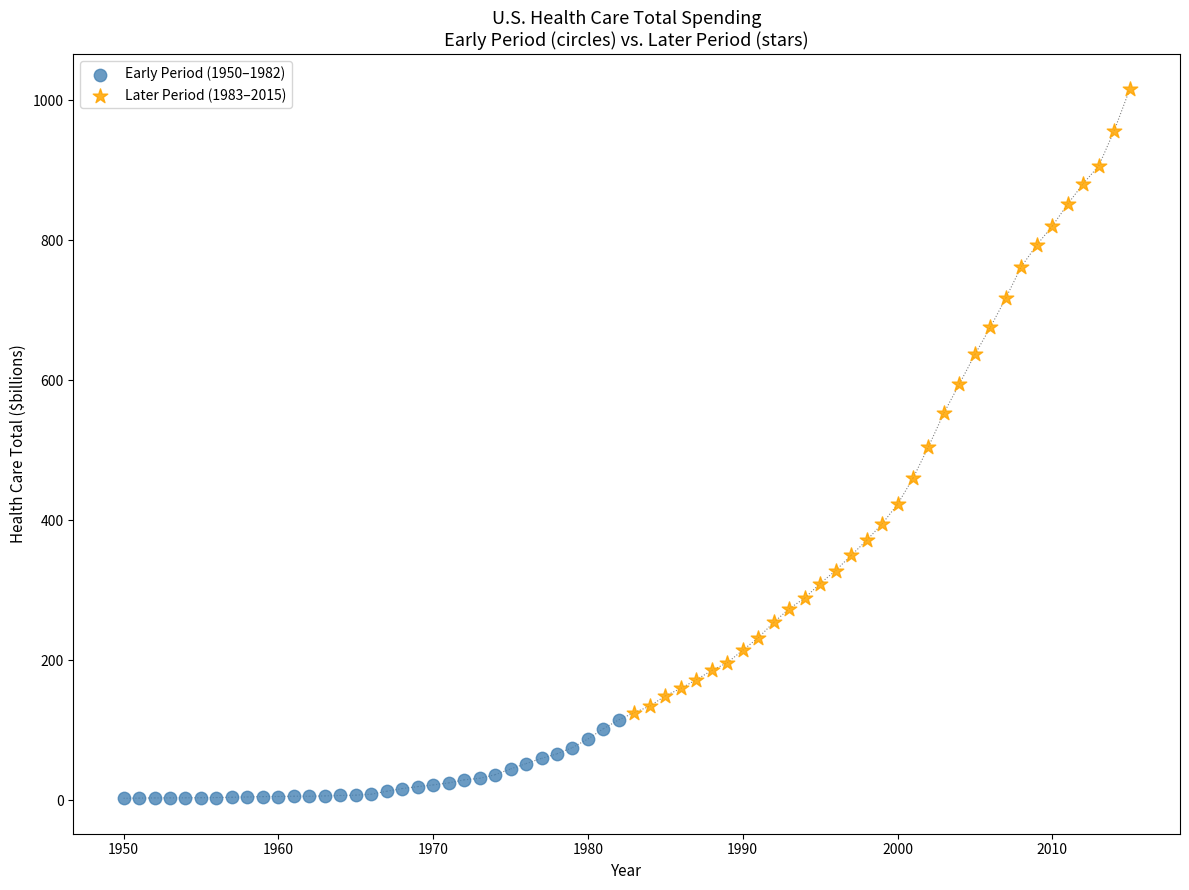

Which series contains the lowest Y value?

Early Period (1950–1982)